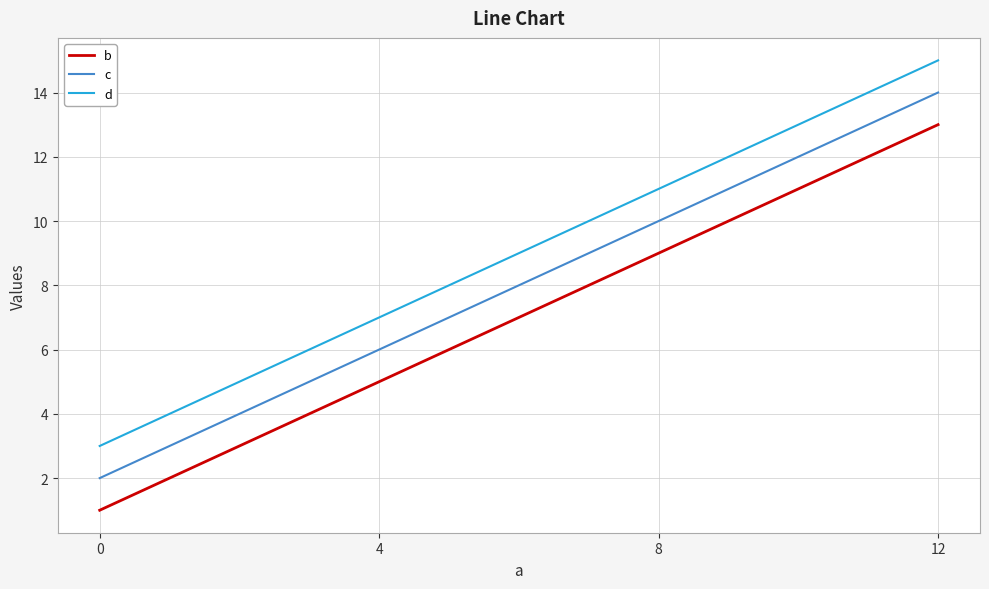

What is the total value across all series at 12?

42